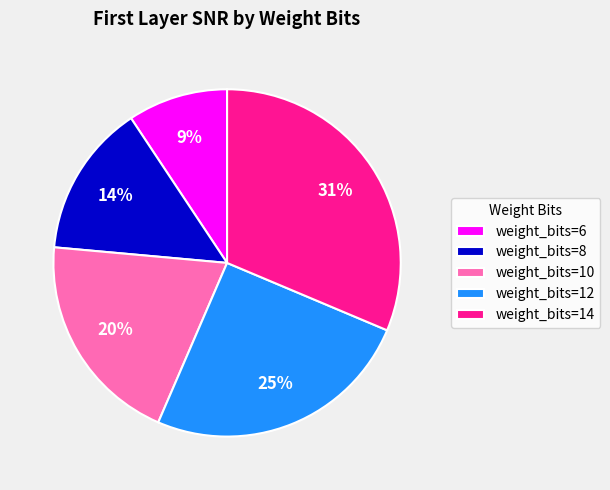

What is the largest slice in the pie chart?

weight_bits=14